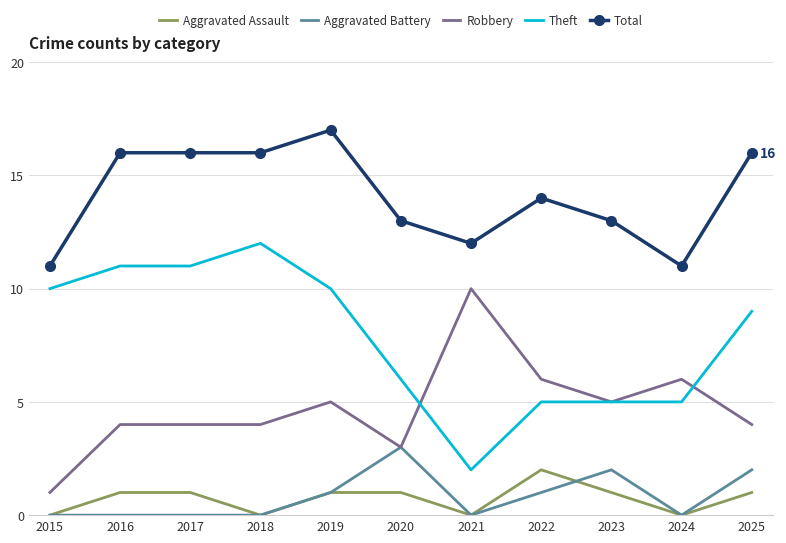

At which label is Theft closest to 7?

2020